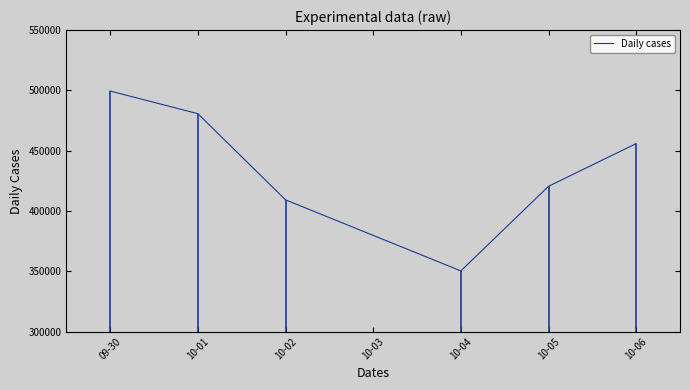

What is the difference between the values at 10-01 and 09-30?

18807